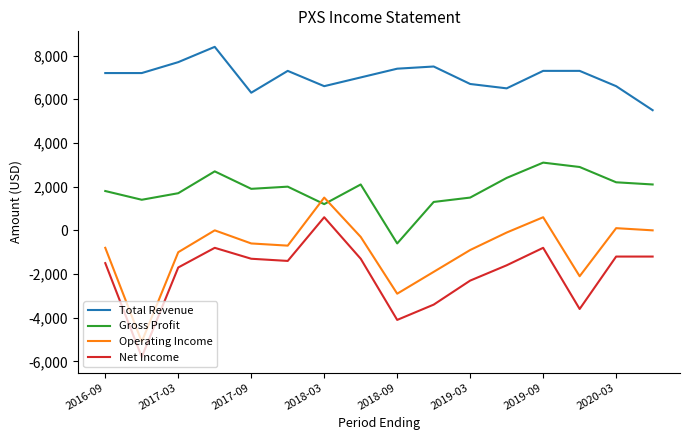

True or false: Net Income and Operating Income cross at least once.

False